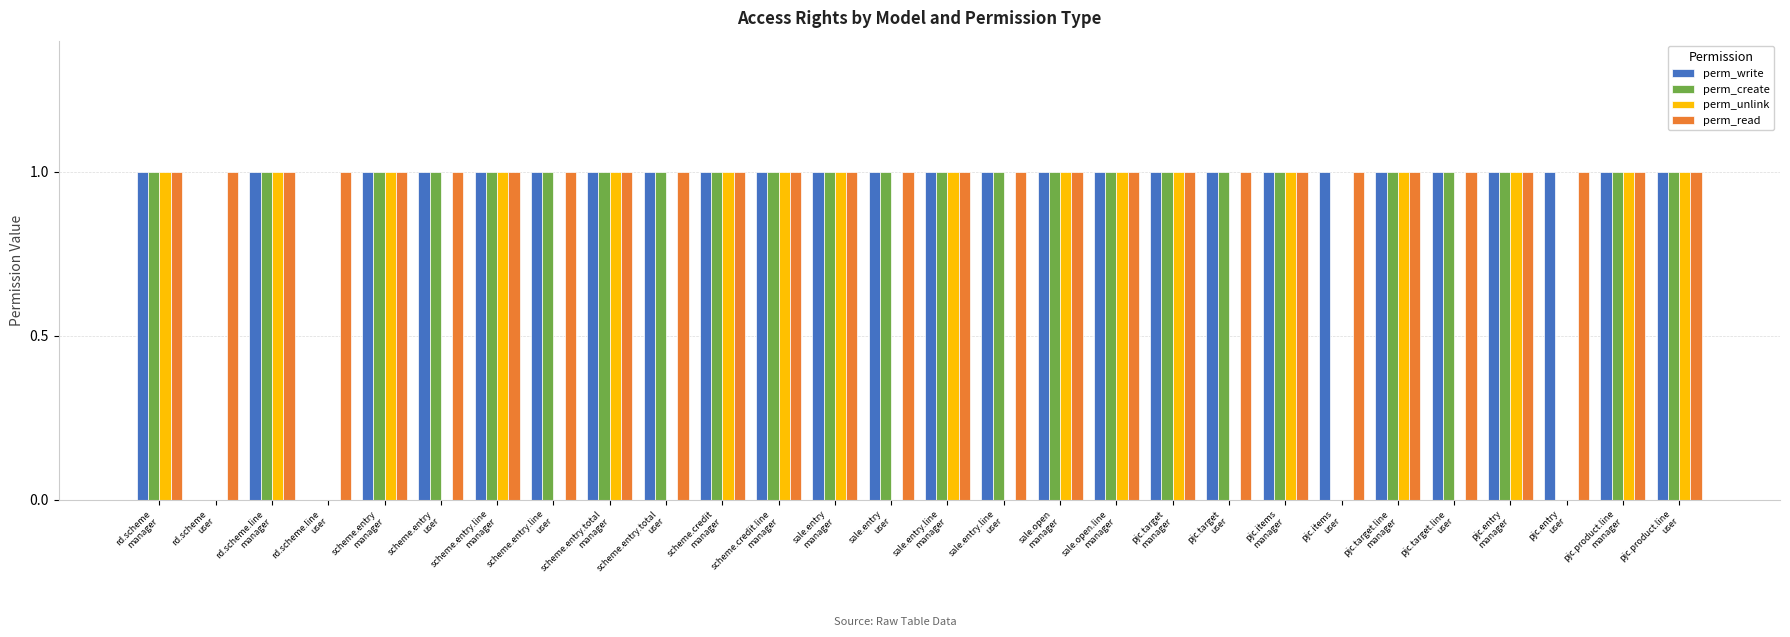

Which series has the largest total across all categories?

perm_read